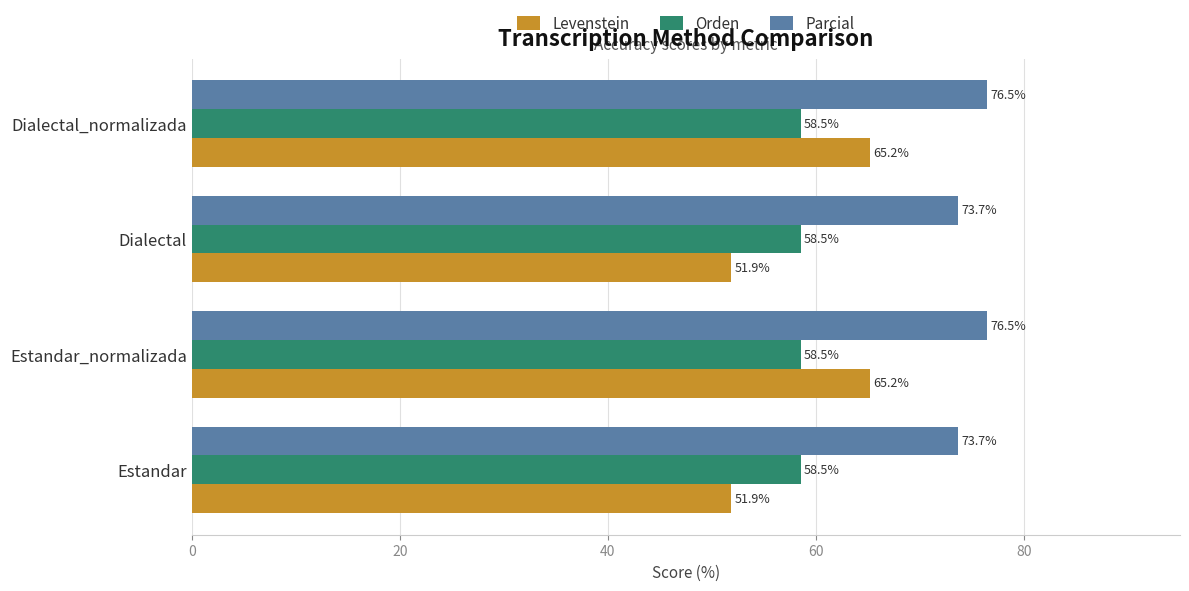

What is the difference between the highest and lowest values at Estandar?

21.8